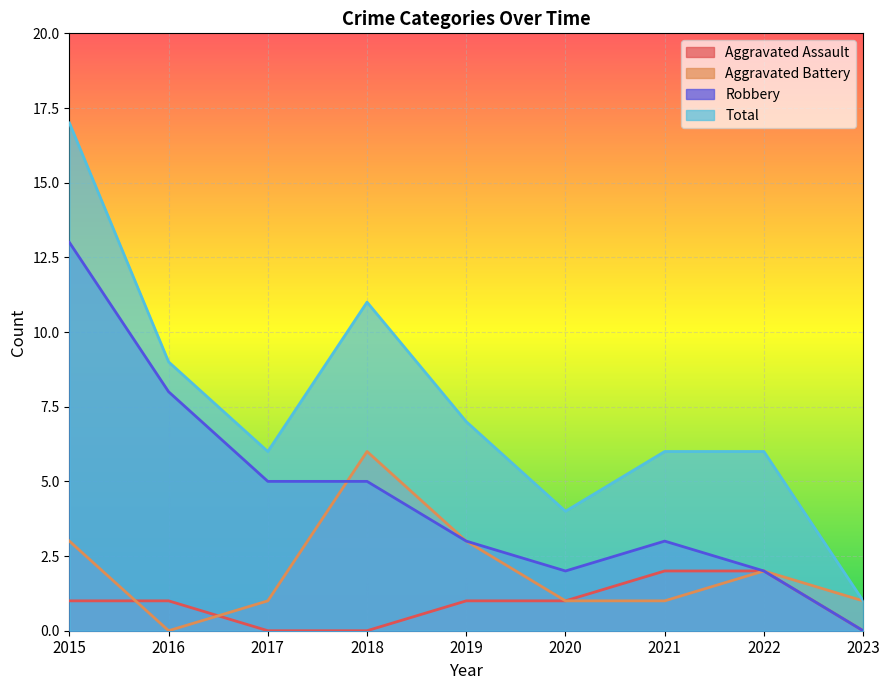

What is the spread (max minus min) of values at 2022?

4